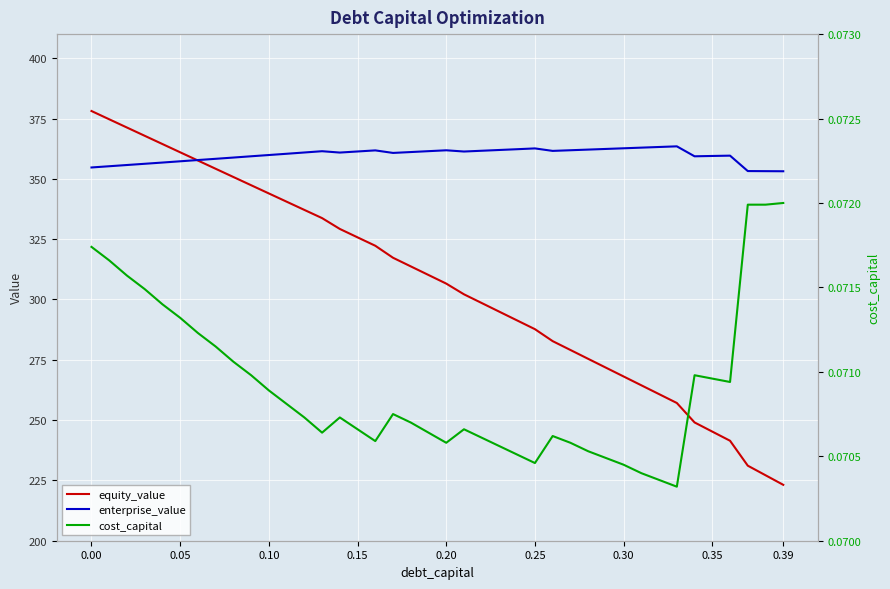

What is the highest value of the equity_value series?

378.1